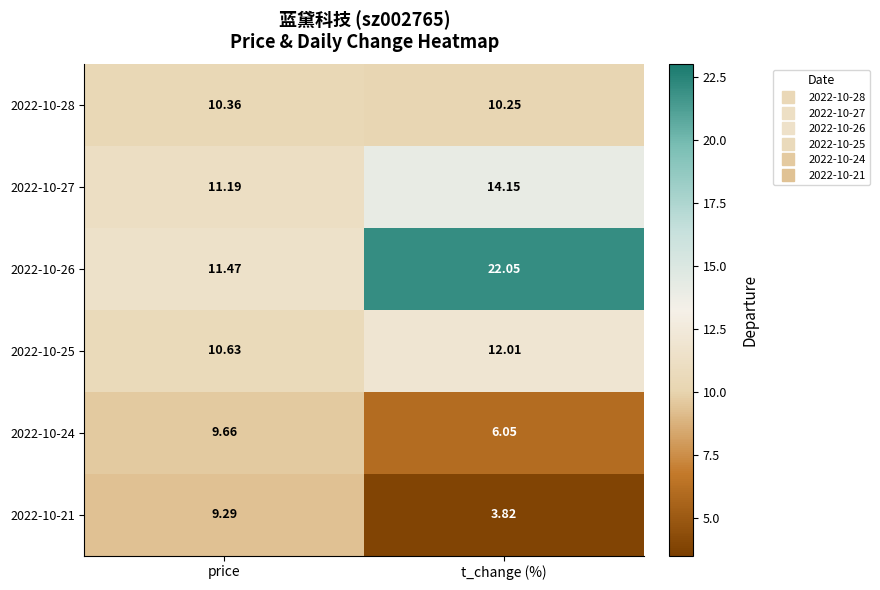

Is the value of 2022-10-21 at price greater than the value of 2022-10-27 at price?

No